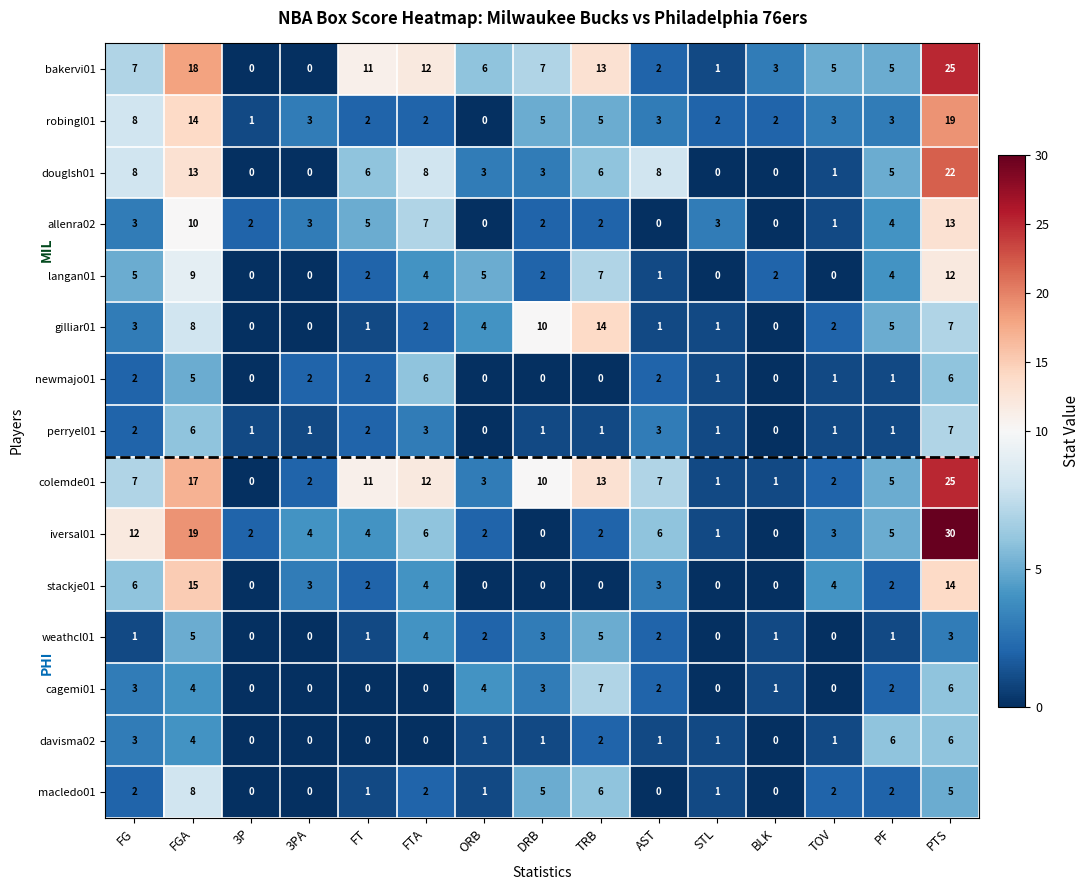

What is the difference between the maximum and minimum values in the colemde01 series?

25